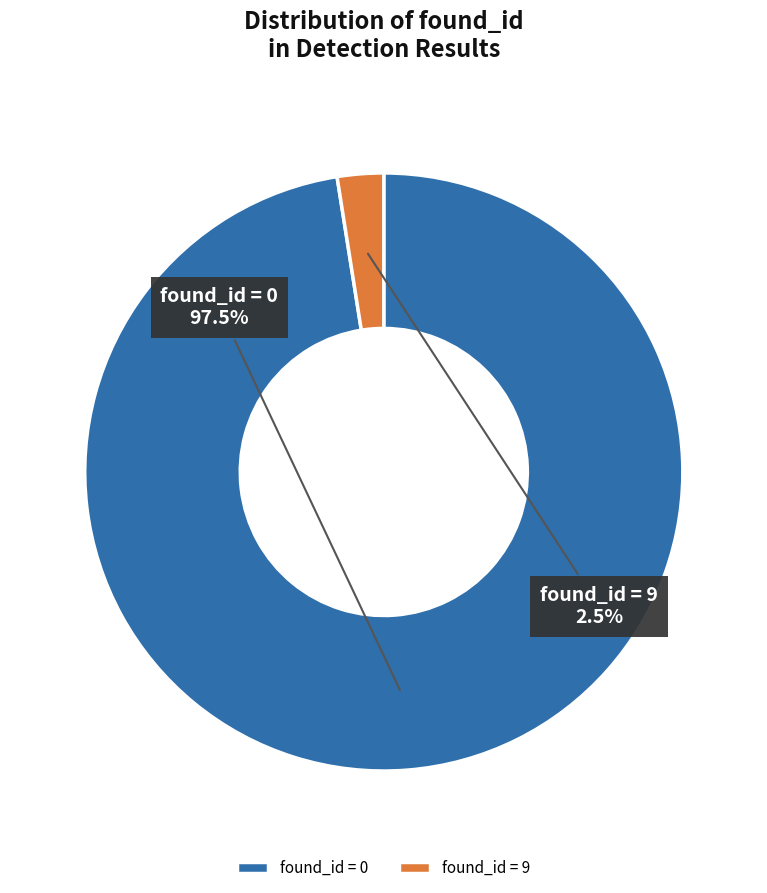

What percentage do found_id = 0 and found_id = 9 together represent?

100.0%